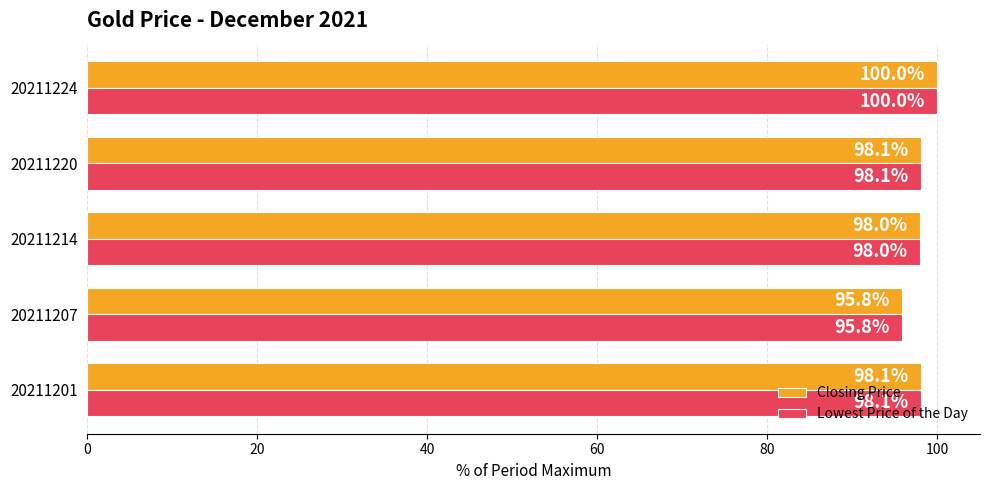

At which category is the sum across all series the highest?

20211224